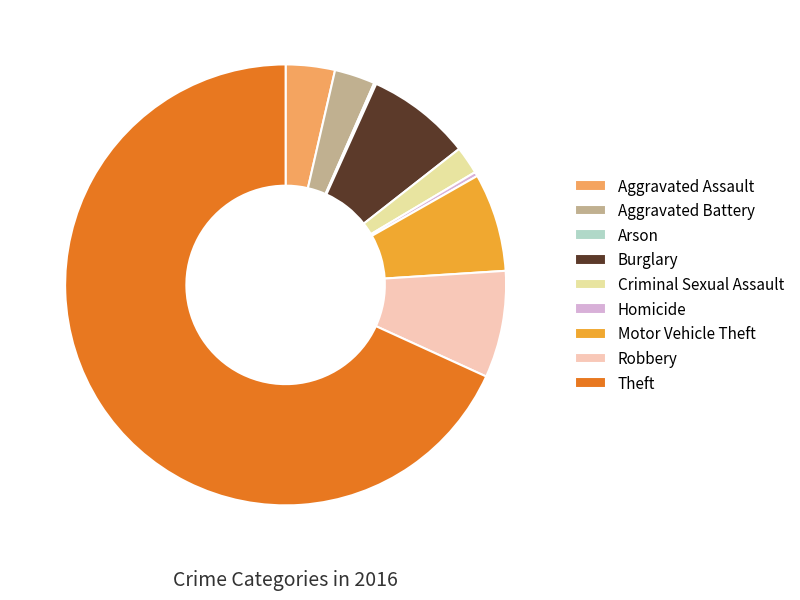

Which slice represents more than half of the pie?

Theft